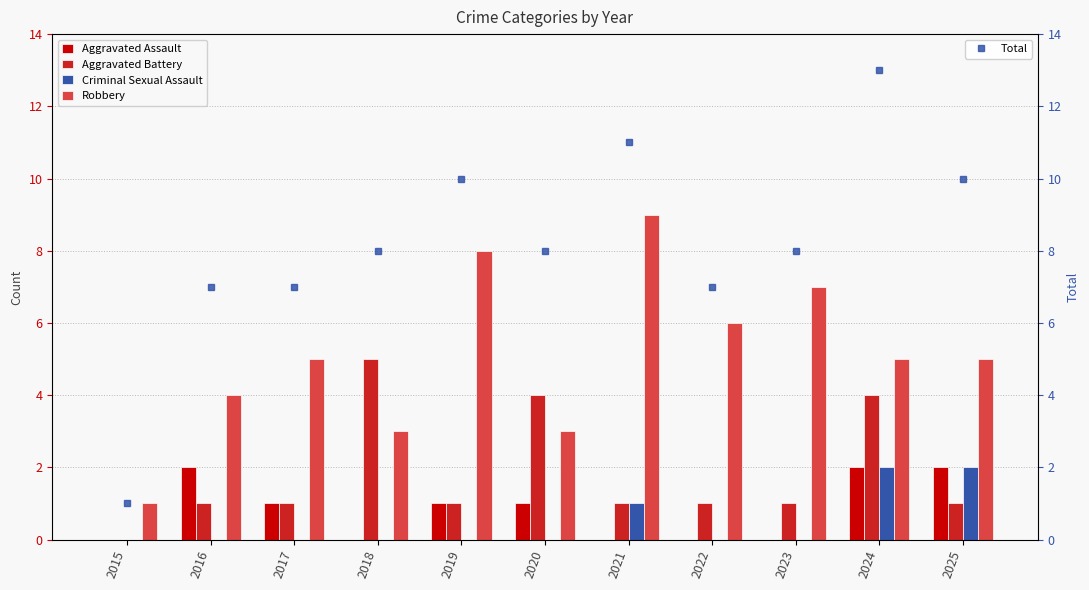

Which series has the largest total across all categories?

Total